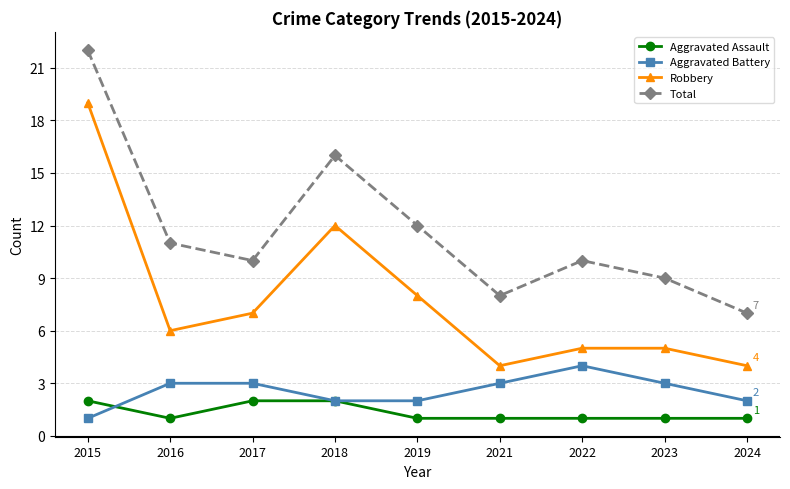

Which category has the highest value in the Aggravated Battery series?

2022